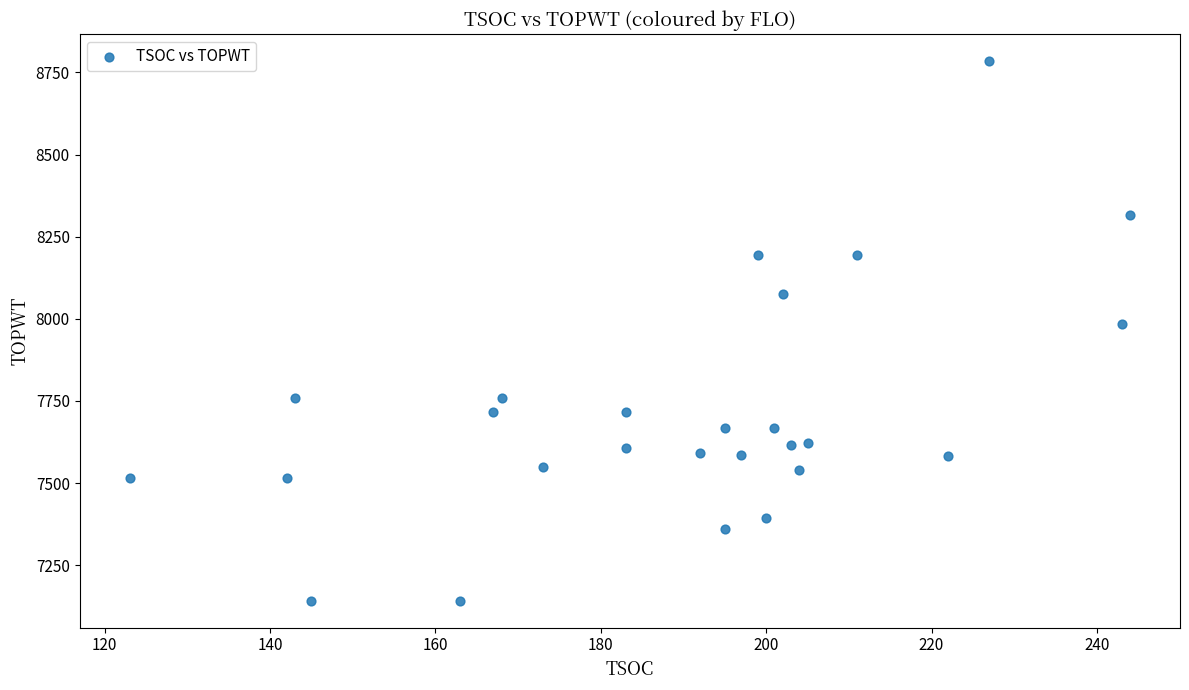

What Y value in the scatter plot is closest to 7963?

7983